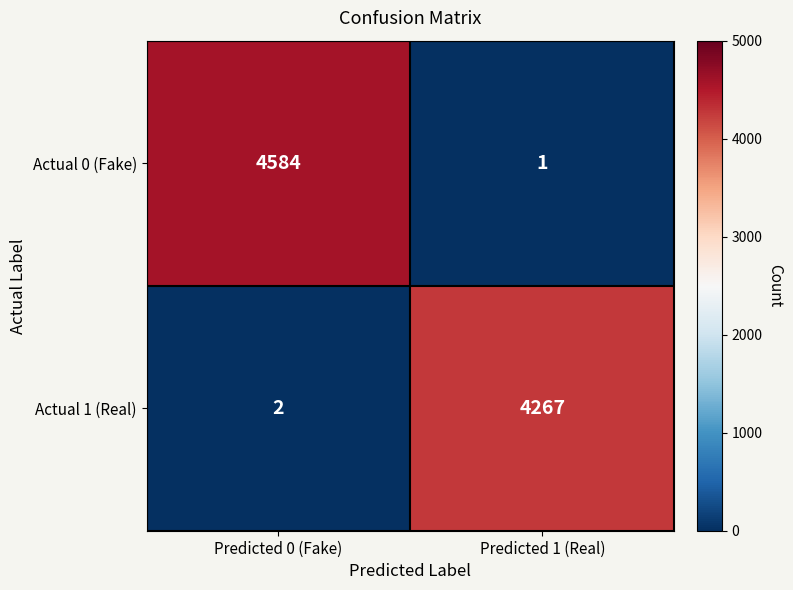

Which label corresponds to the smallest value in the chart?

Predicted 1 (Real)